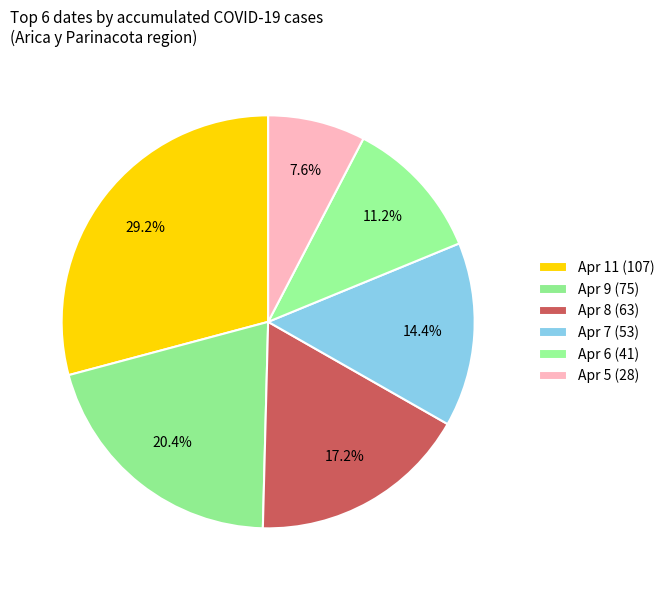

How many slices are in this pie chart?

6